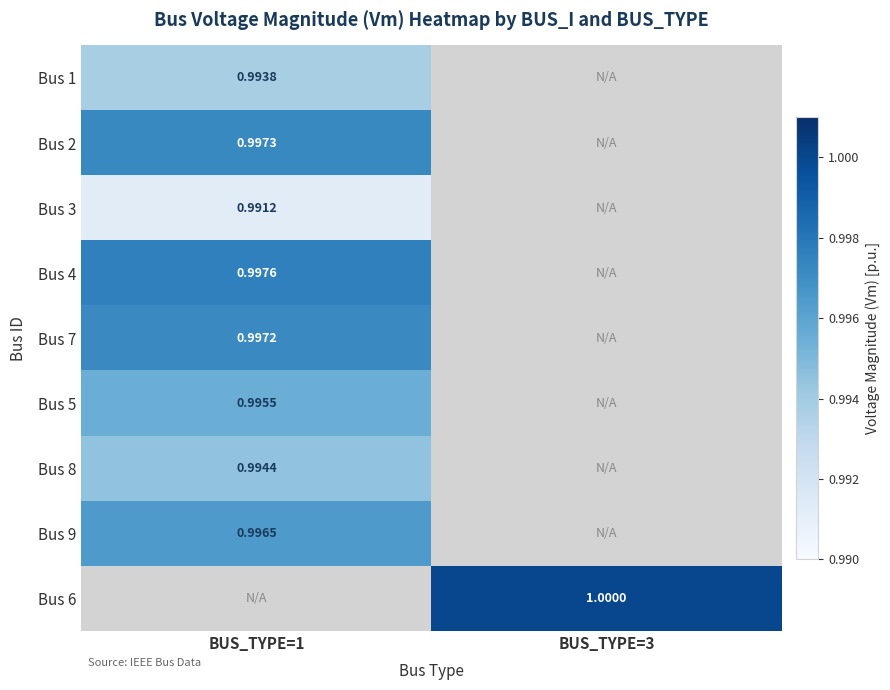

At which label is Bus 3 closest to 0?

BUS_TYPE=1